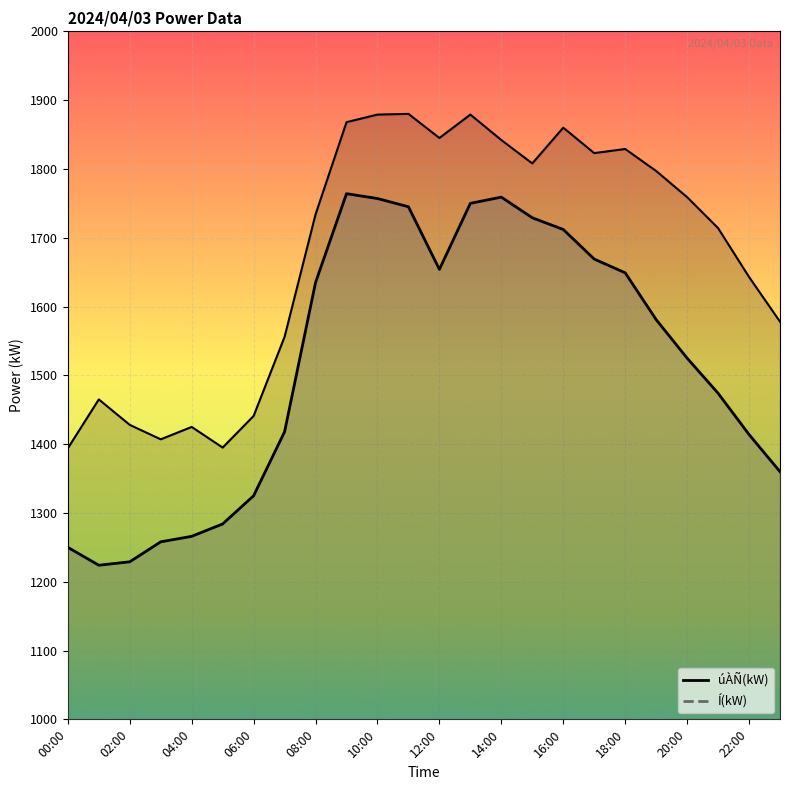

How many data points in úÀÑ(kW) are less than 1581?

12